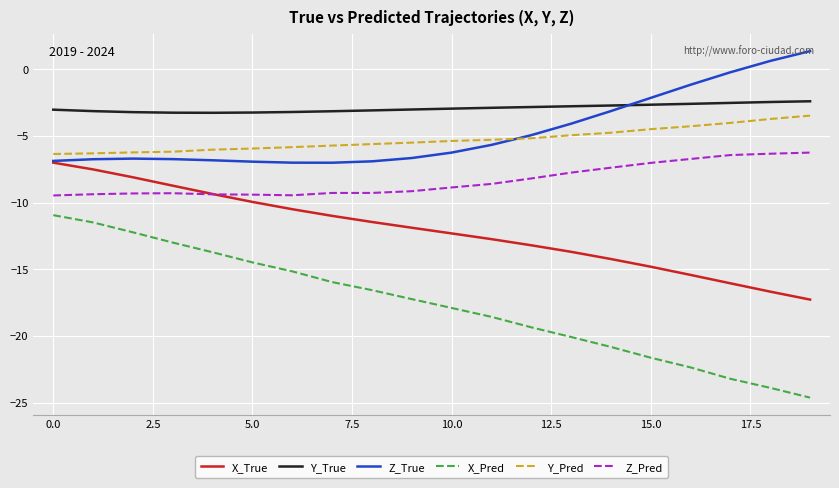

Which series has the widest spread of values?

X_Pred